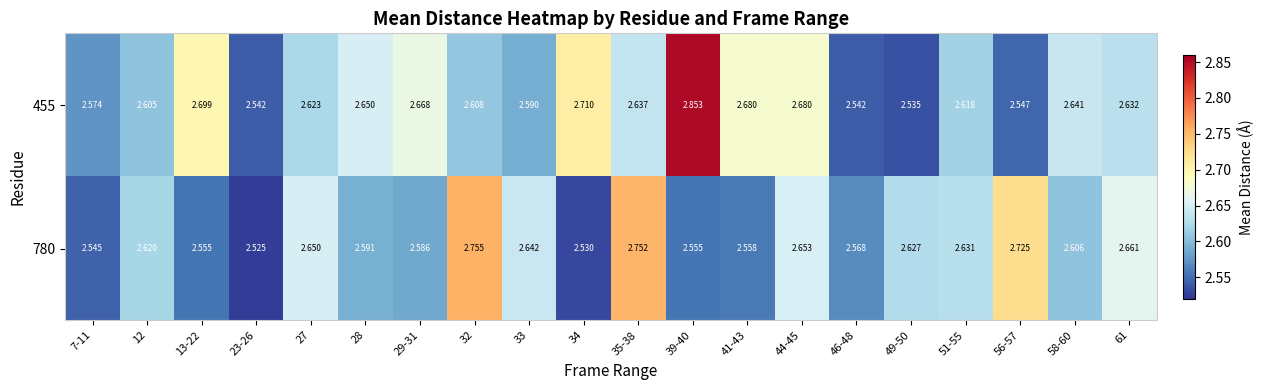

How many distinct data groups are displayed?

2